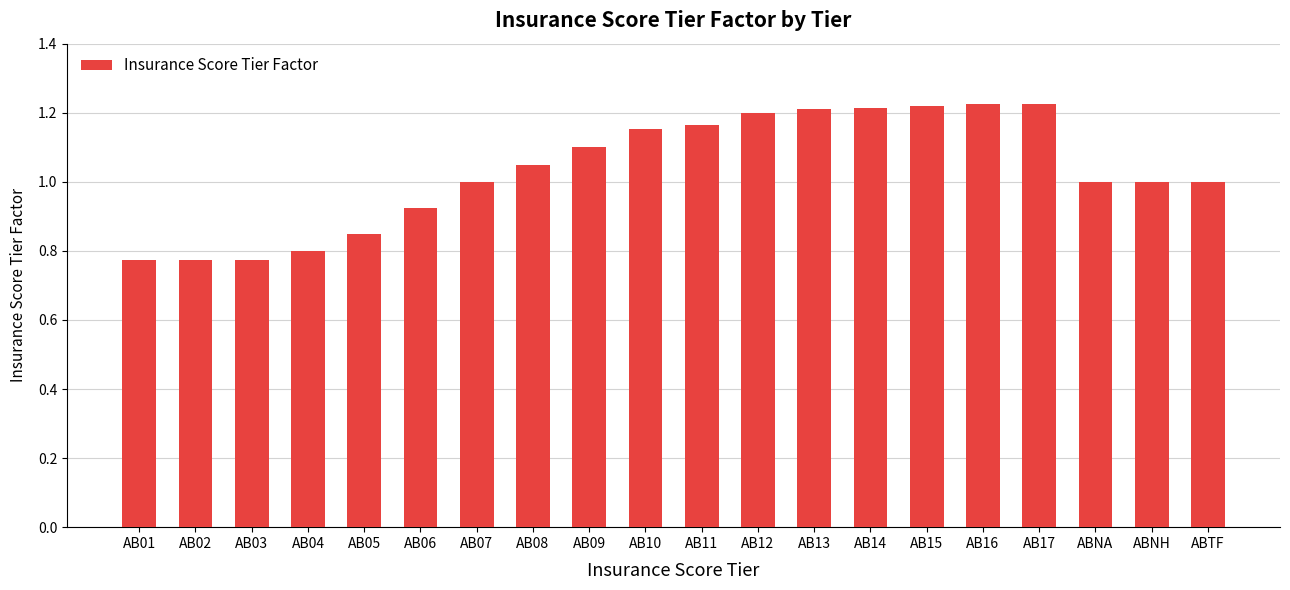

What is the sum of all values?

20.7